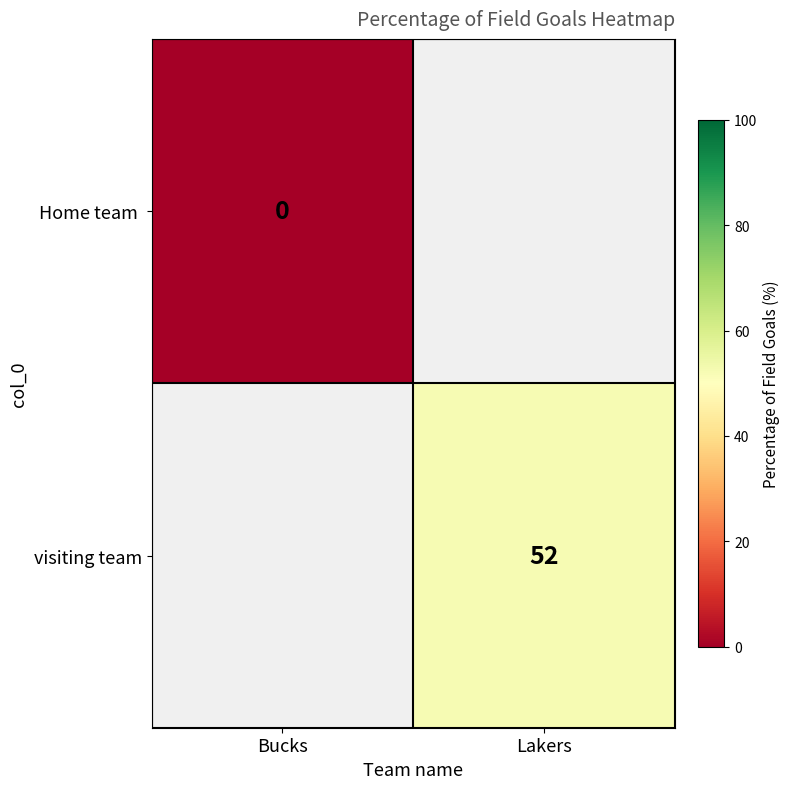

True or false: visiting team has a value of 52 at Lakers.

True